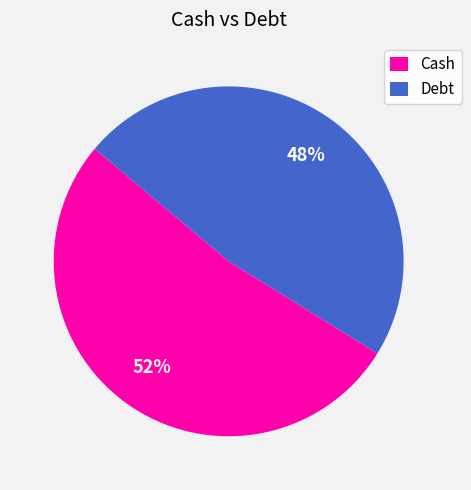

Which has a higher value, Cash or Debt?

Cash